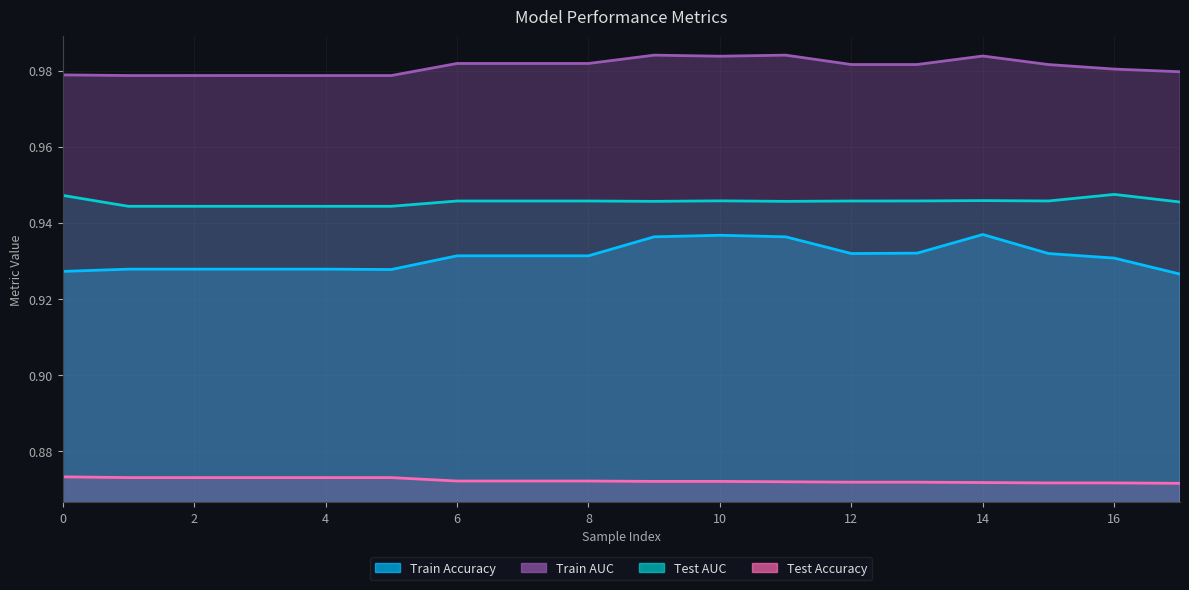

What is the value of the Train Accuracy point at the 5th from the left?

0.9